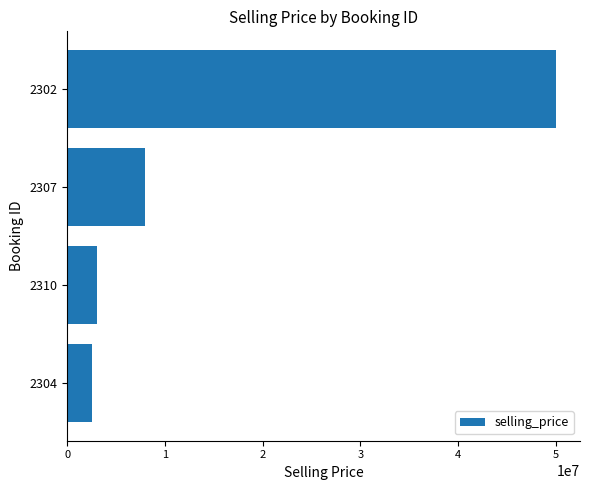

Where is the data nearest to the value 26250000?

2307